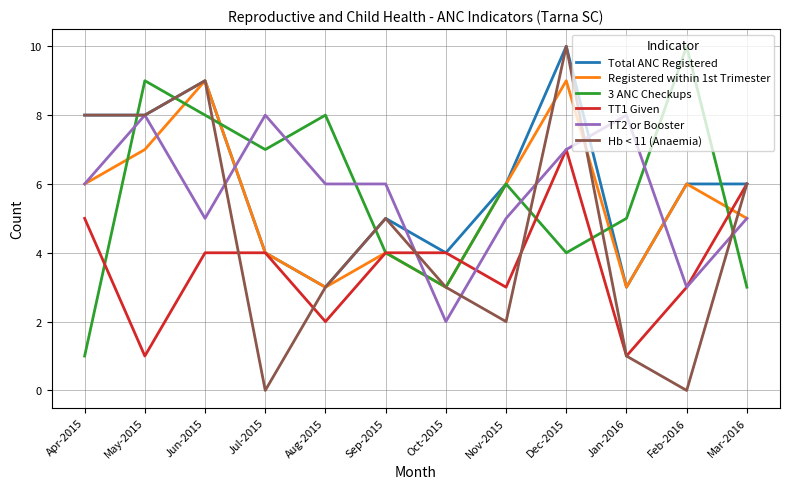

True or false: 3 ANC Checkups and Total ANC Registered intersect in this chart.

True